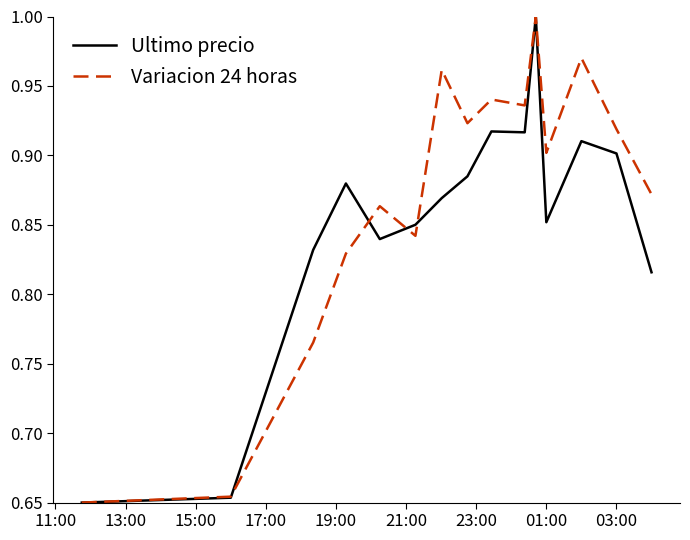

Which series has the largest total across all categories?

Variacion 24 horas